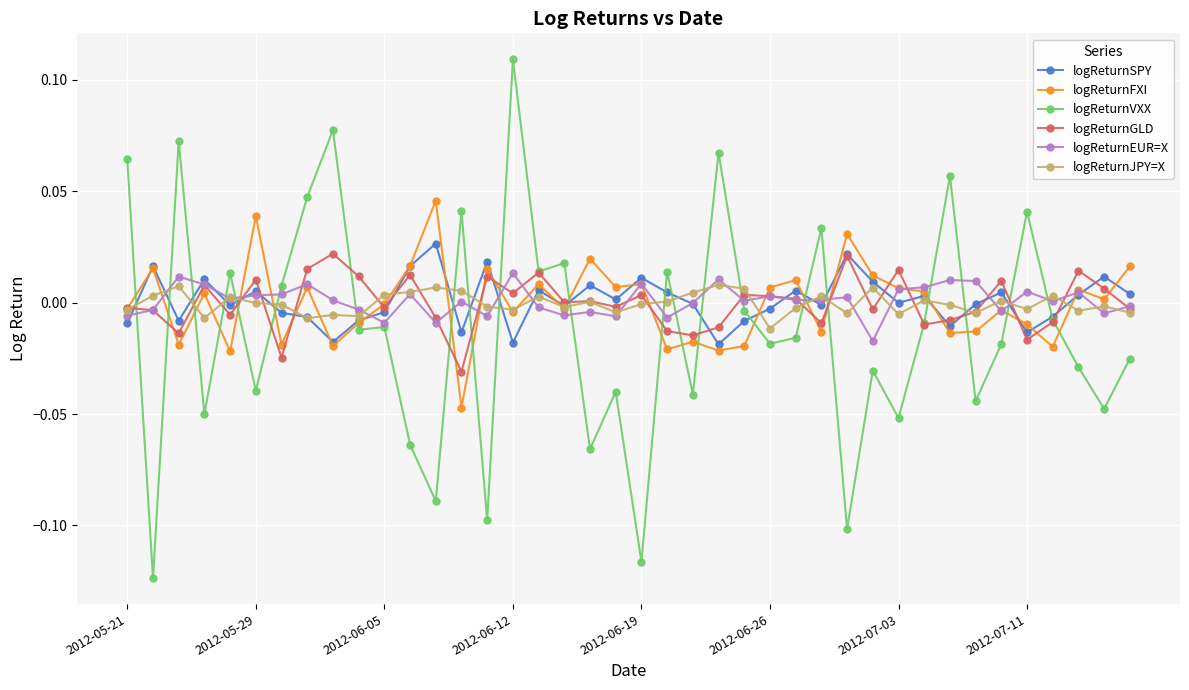

Which series has the widest spread of values?

logReturnVXX